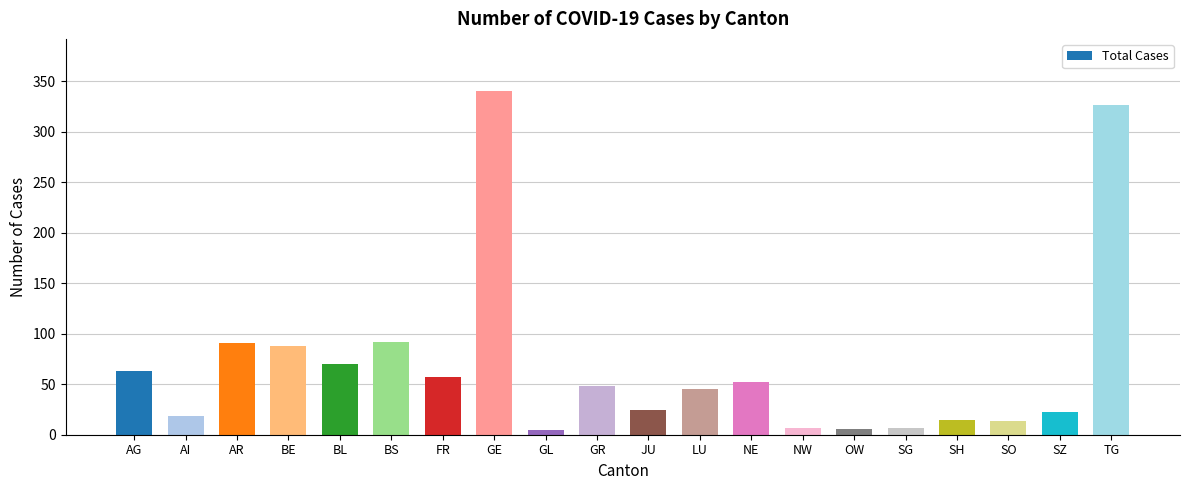

Which label corresponds to the largest value in the chart?

GE